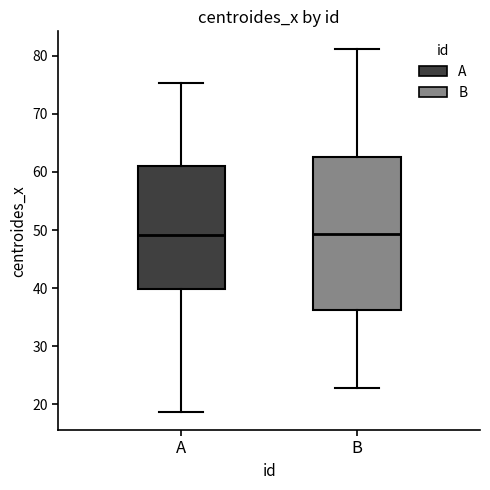

Comparing the boxes themselves (not the whiskers), which one is the tallest?

B